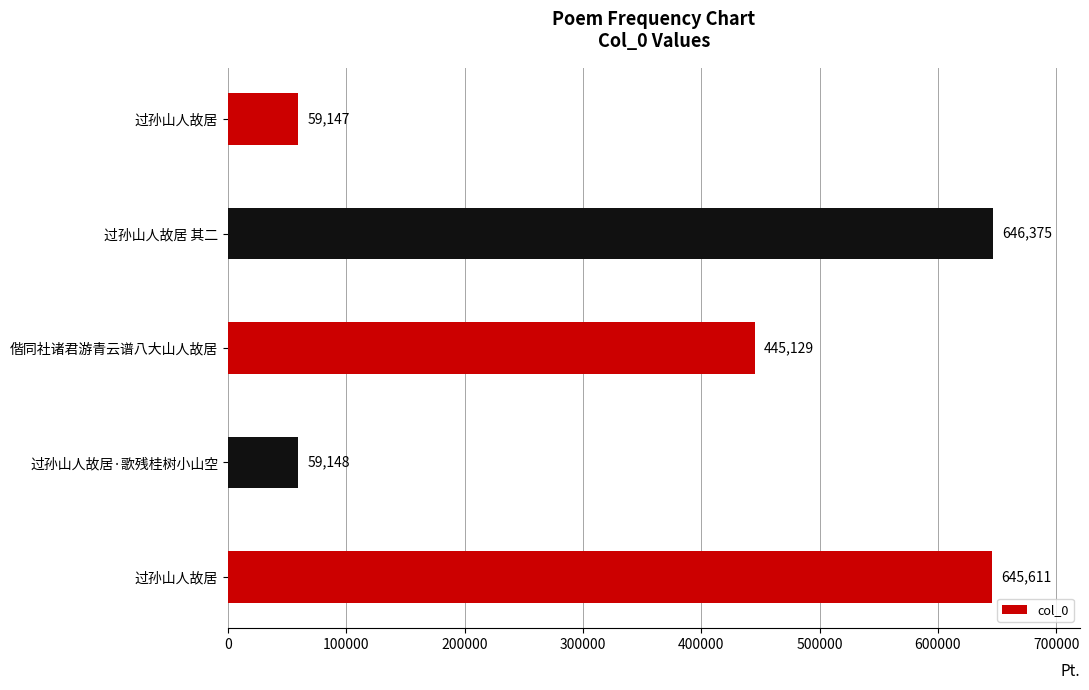

What is the average value?

371082